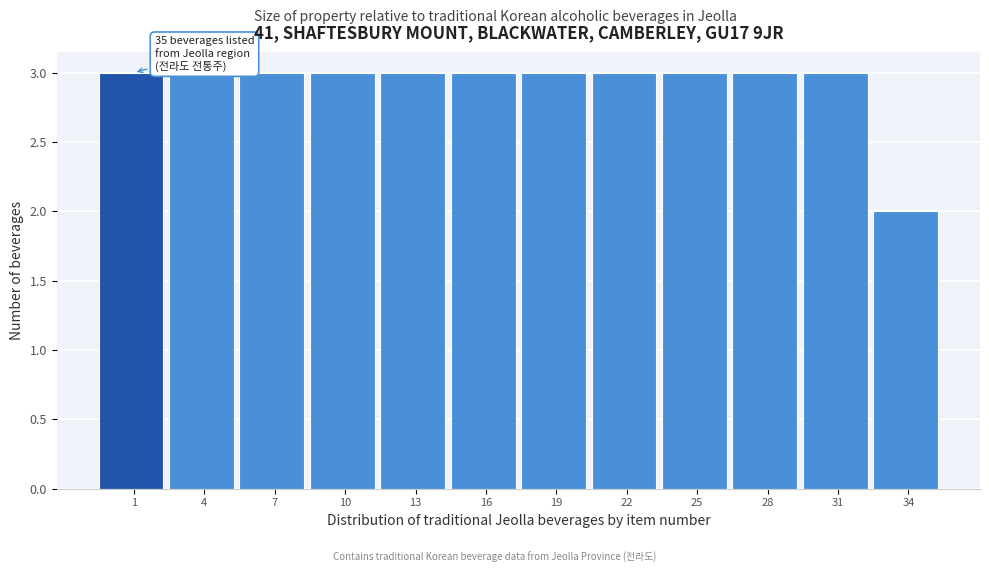

Reading left to right, transcribe all the data shown in this chart.

3	3	3	3	3	3	3	3	3	3	3	2